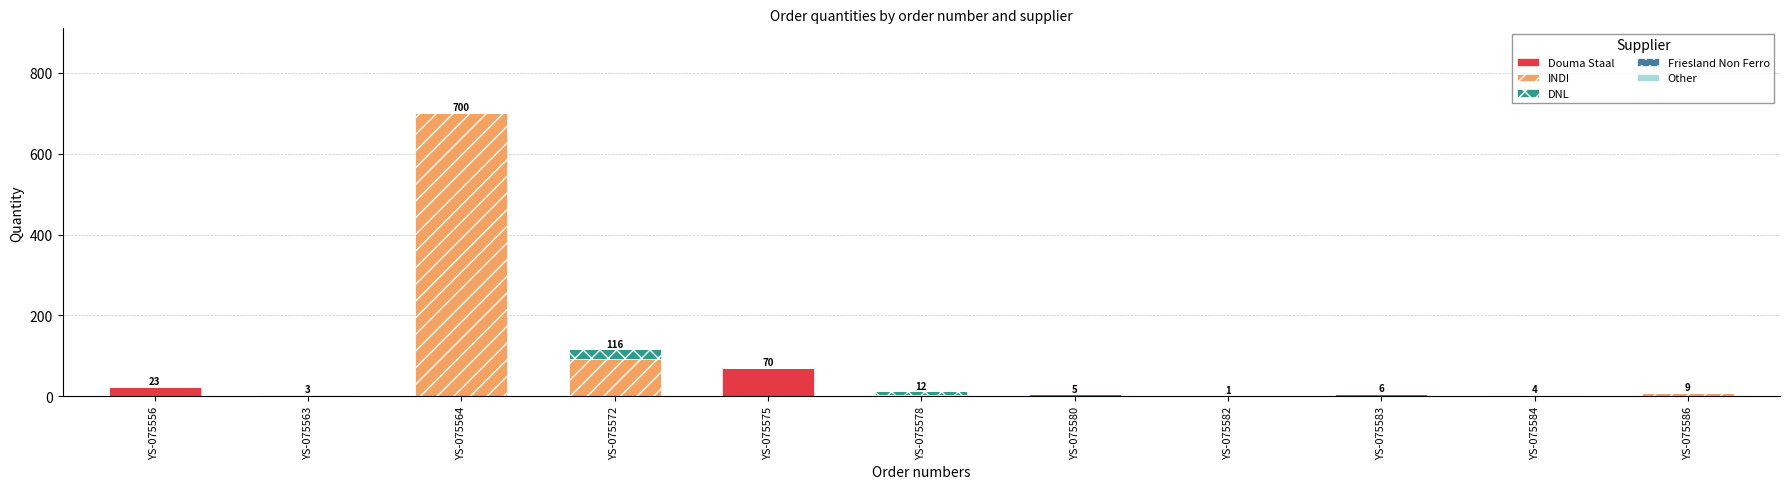

What is the sum of the Douma Staal values at YS-075580 and YS-075563?

5